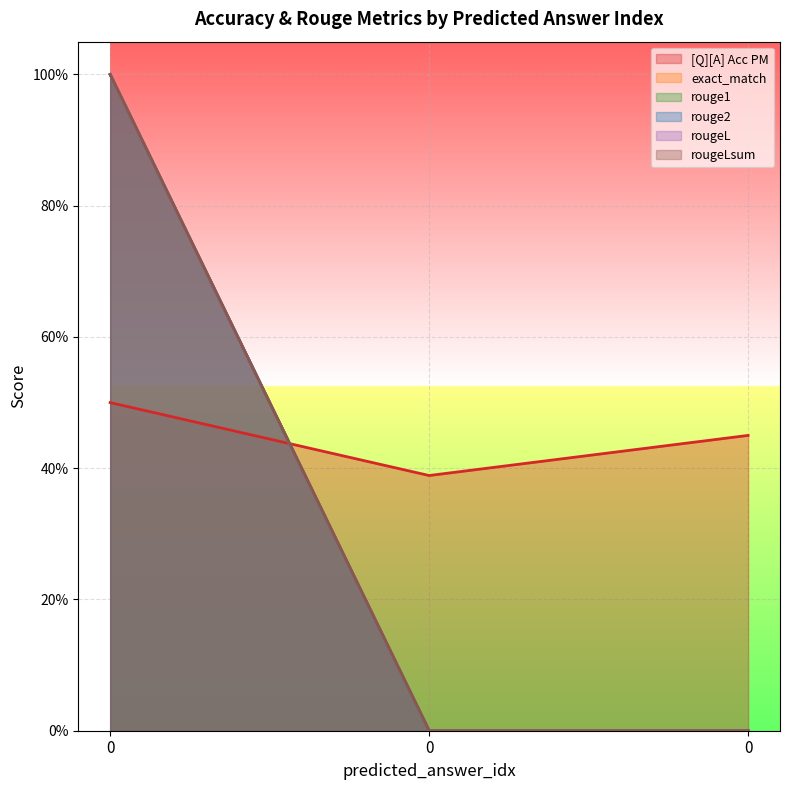

How many values in the rouge1 series exceed 0?

1